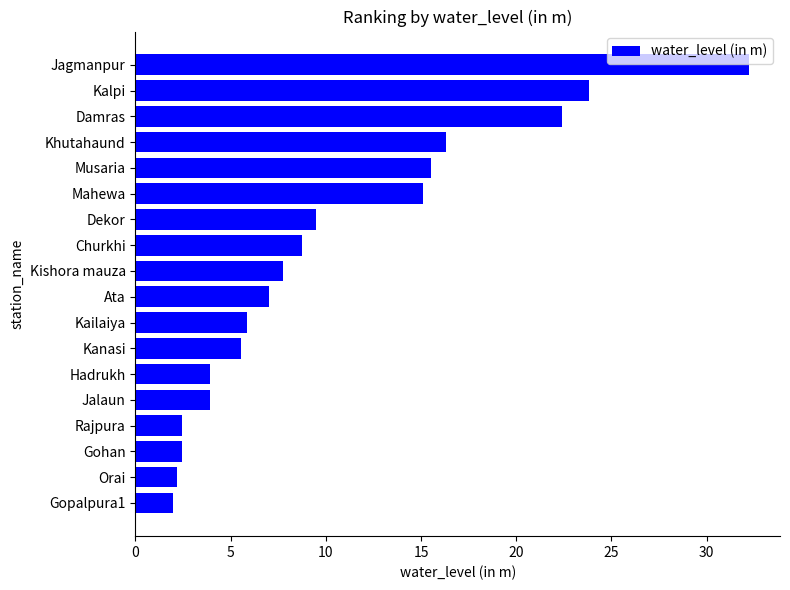

Which label corresponds to the largest value in the chart?

Jagmanpur